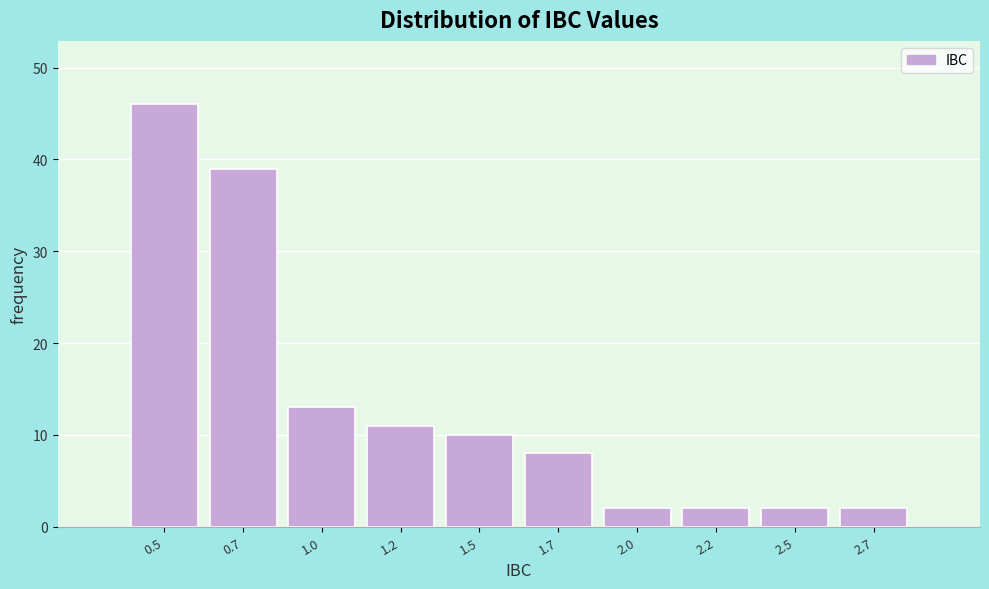

Reading left to right, what are all the values shown in this chart?

46	39	13	11	10	8	2	2	2	2